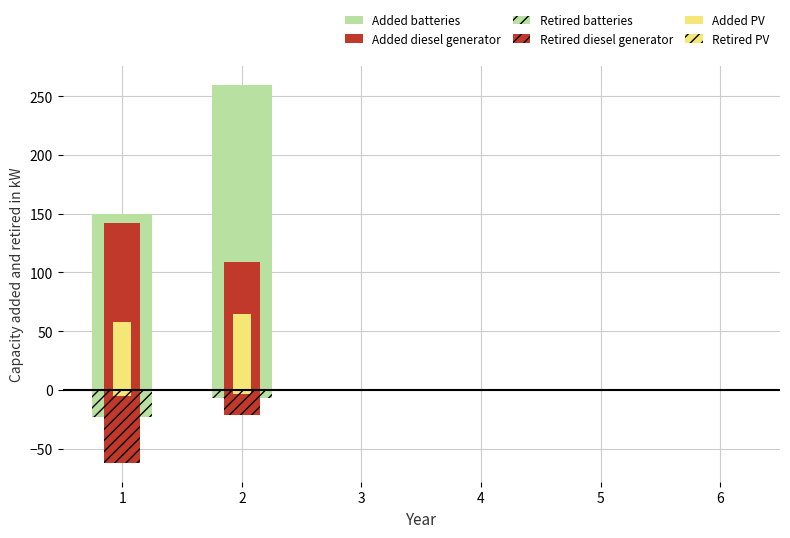

How many data points in Added PV are above 0?

2